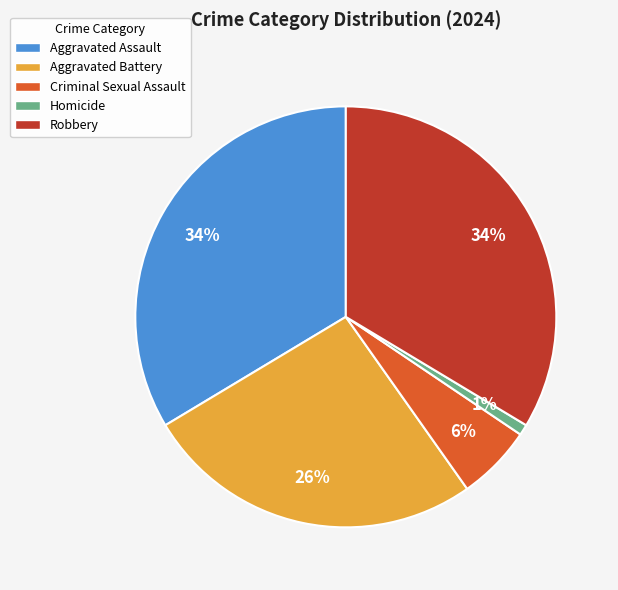

Count the number of slices in the pie.

5